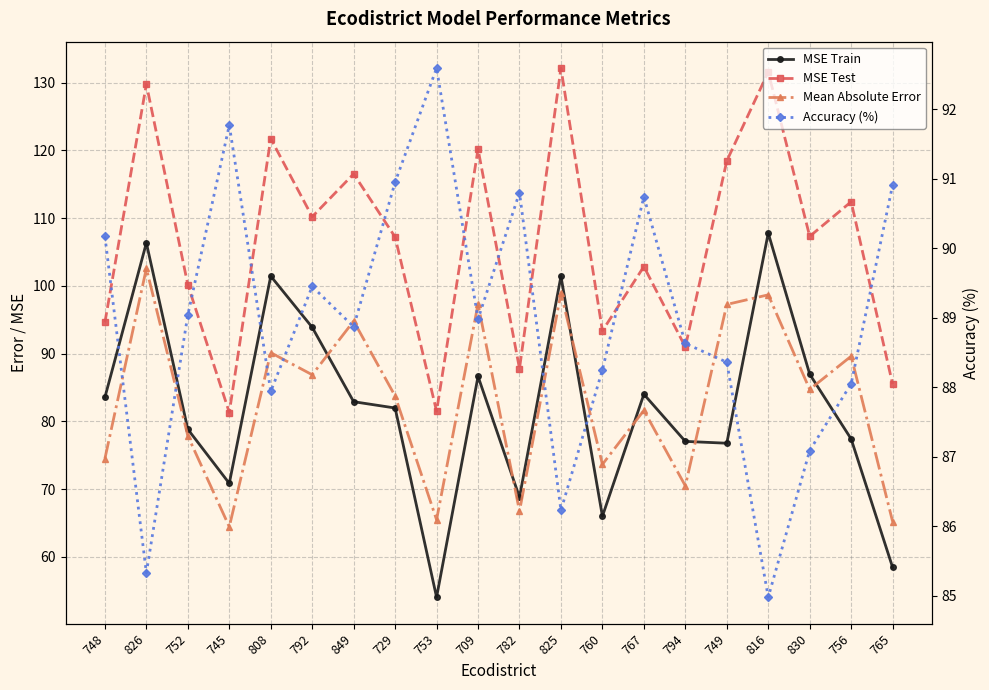

Reading left to right, what are all the values shown in this chart?

MSE Train: 83.6	106.3	78.8	70.8	101.4	93.9	82.9	82.0	54.0	86.6	68.8	101.4	66.0	84.0	77.0	76.8	107.8	87.0	77.4	58.4
MSE Test: 94.6	129.8	100.2	81.3	121.7	110.2	116.5	107.2	81.5	120.2	87.8	132.1	93.4	102.9	91.0	118.4	131.6	107.3	112.4	85.5
Mean Absolute Error: 74.5	102.6	77.8	64.4	90.1	86.9	94.8	83.7	65.5	97.3	66.7	98.9	73.6	81.6	70.5	97.3	98.7	84.7	89.6	65.2
Accuracy (%): 90.2	85.3	89.0	91.8	87.9	89.5	88.9	91.0	92.6	89.0	90.8	86.2	88.2	90.7	88.6	88.4	85.0	87.1	88.0	90.9